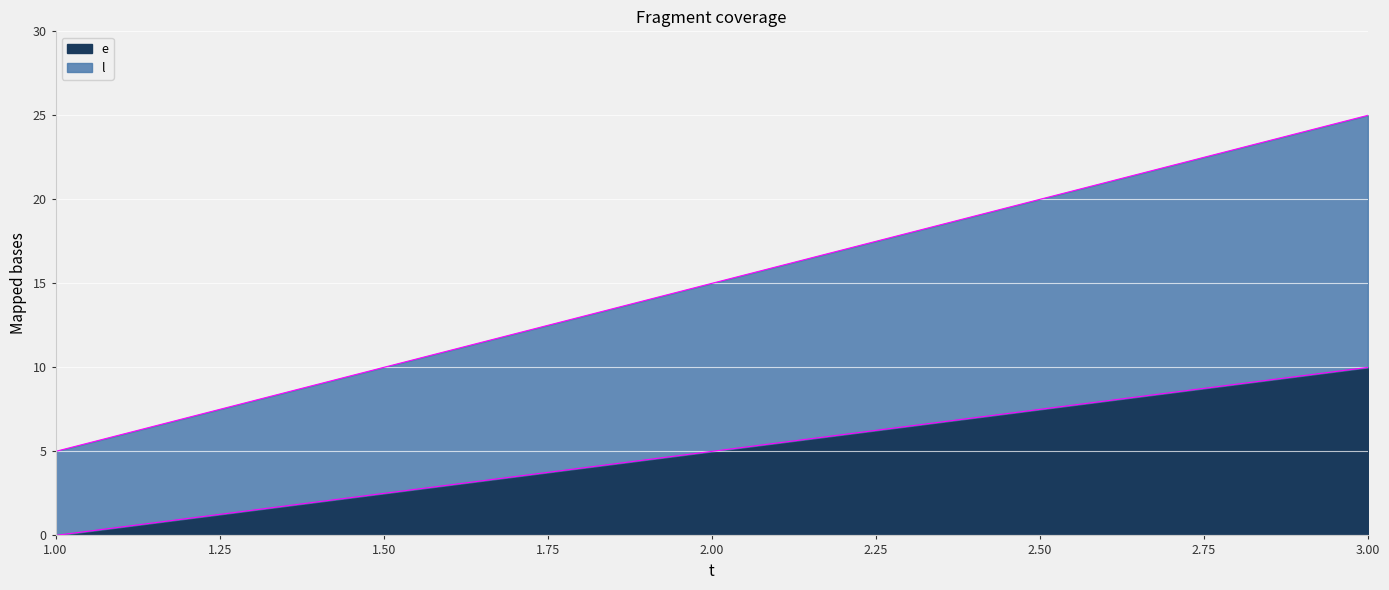

How many data points does each series have?

3